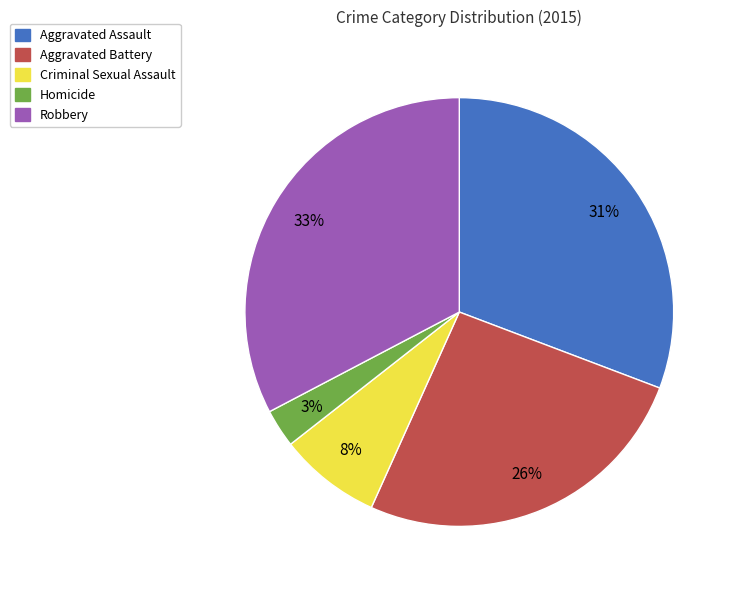

What is the smallest slice in the pie chart?

Homicide